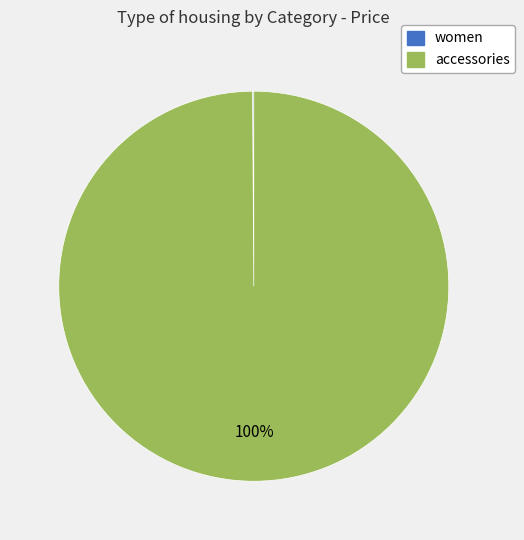

To the nearest percent, what is the average slice percentage?

50%